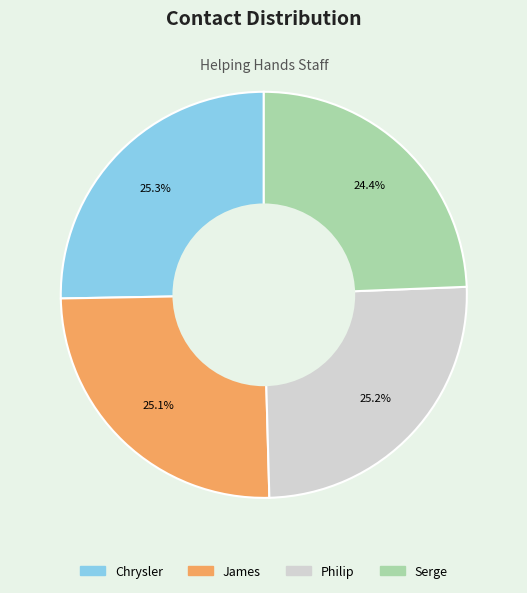

How many segments does this pie chart have?

4